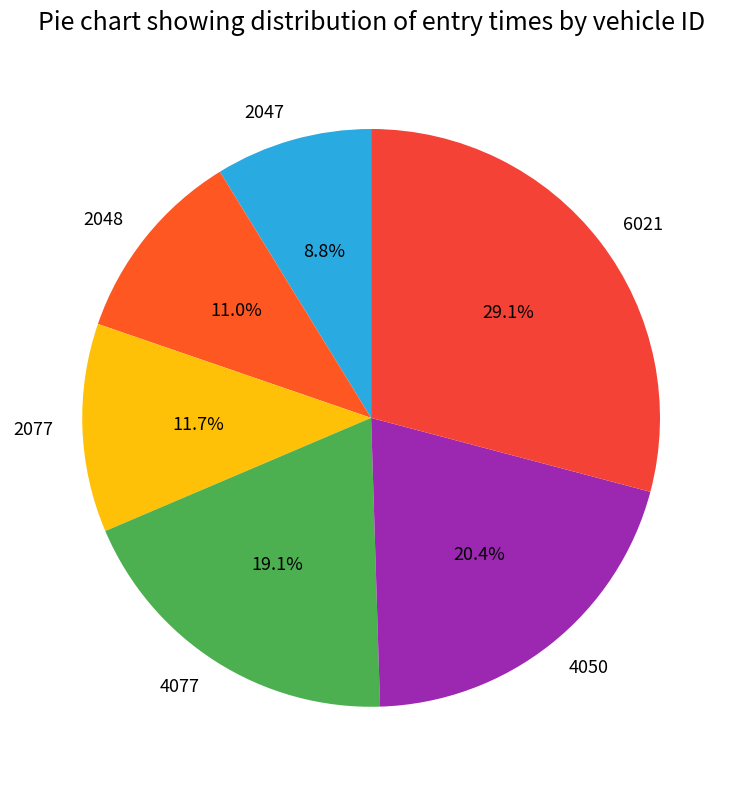

To the nearest percent, what is the difference between the 2077 and 2047 slice percentages?

3%